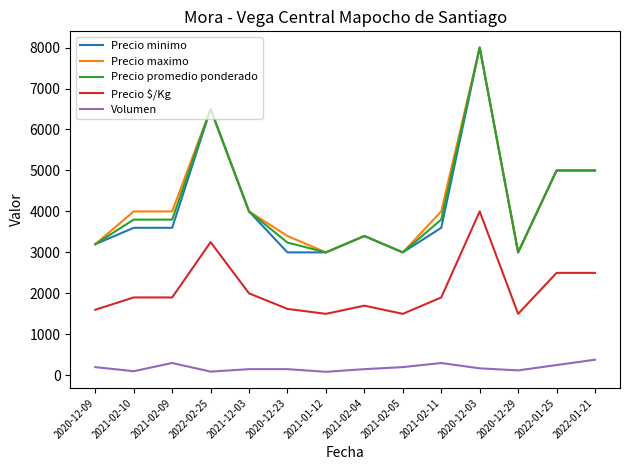

What is the difference between the highest and lowest values at 2020-12-29?

2880